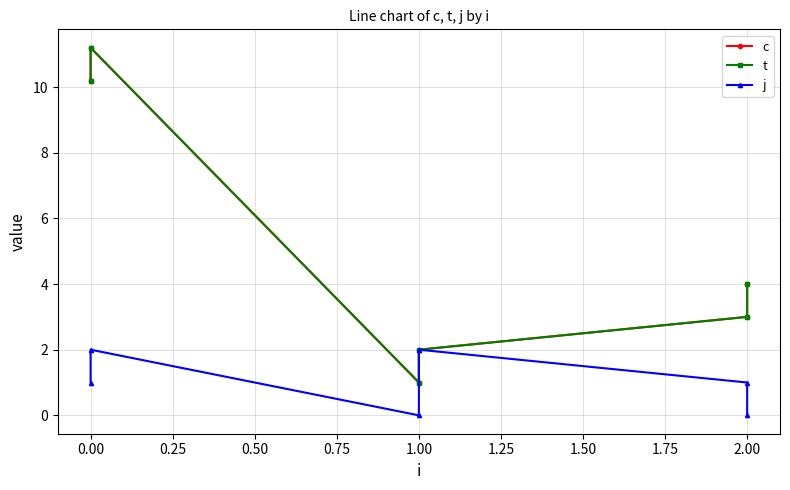

True or false: j and c intersect in this chart.

False